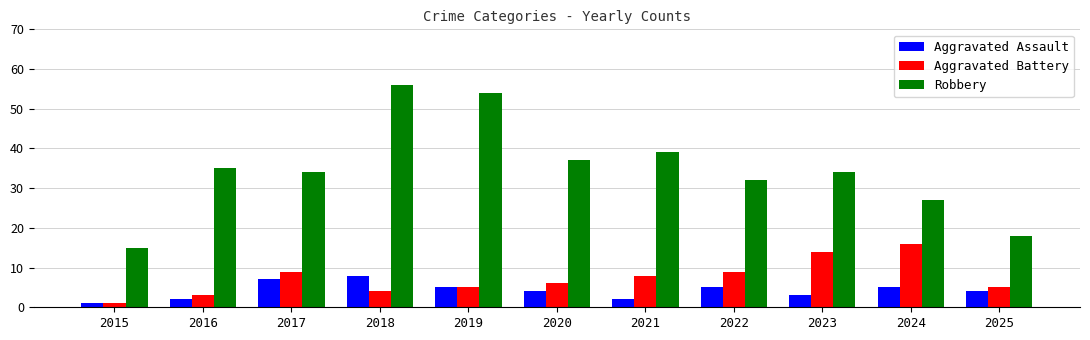

What are all the series names shown in the legend?

Aggravated Assault, Aggravated Battery, Robbery